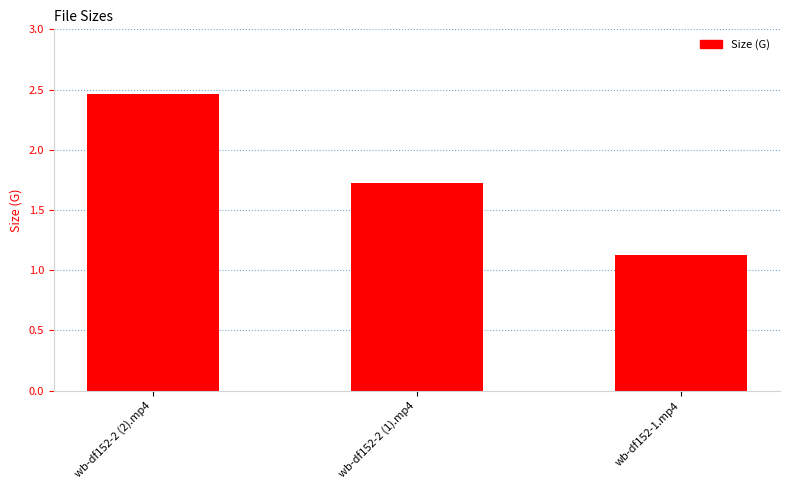

Where is the data nearest to the value 1?

wb-df152-1.mp4